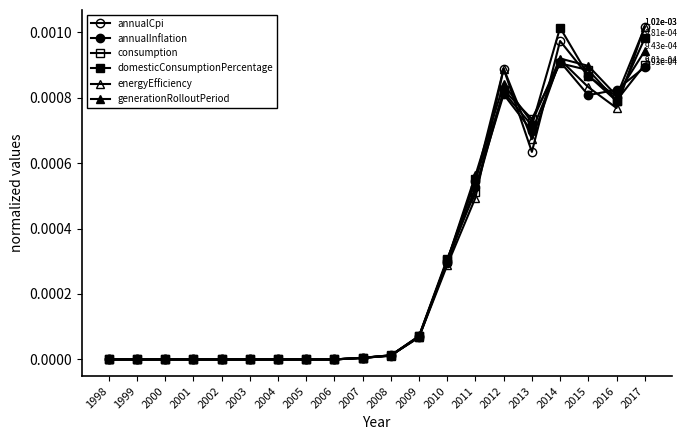

Where do annualCpi and domesticConsumptionPercentage first cross each other?

2007 and 2008